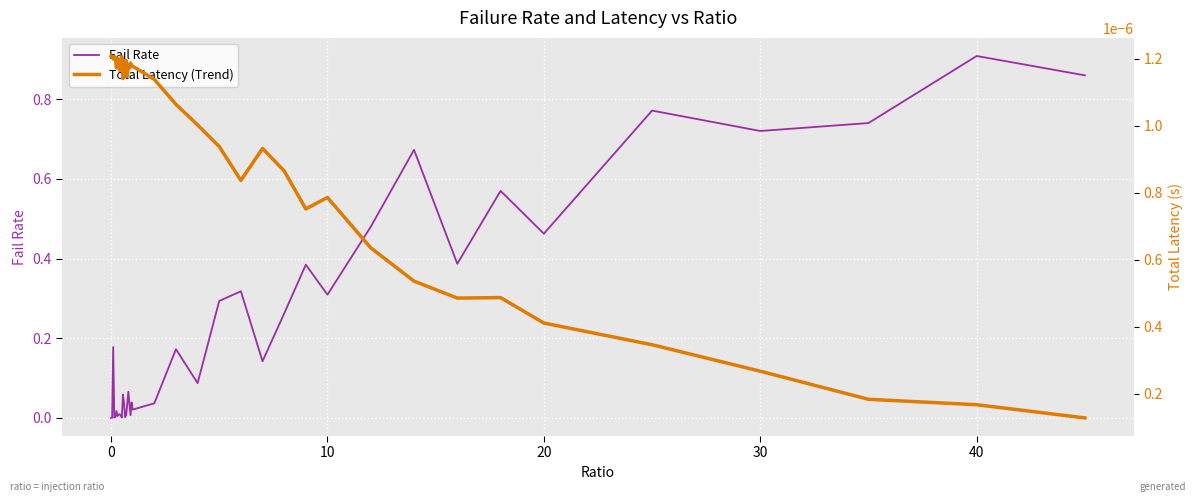

How many categories are shown in the chart?

40